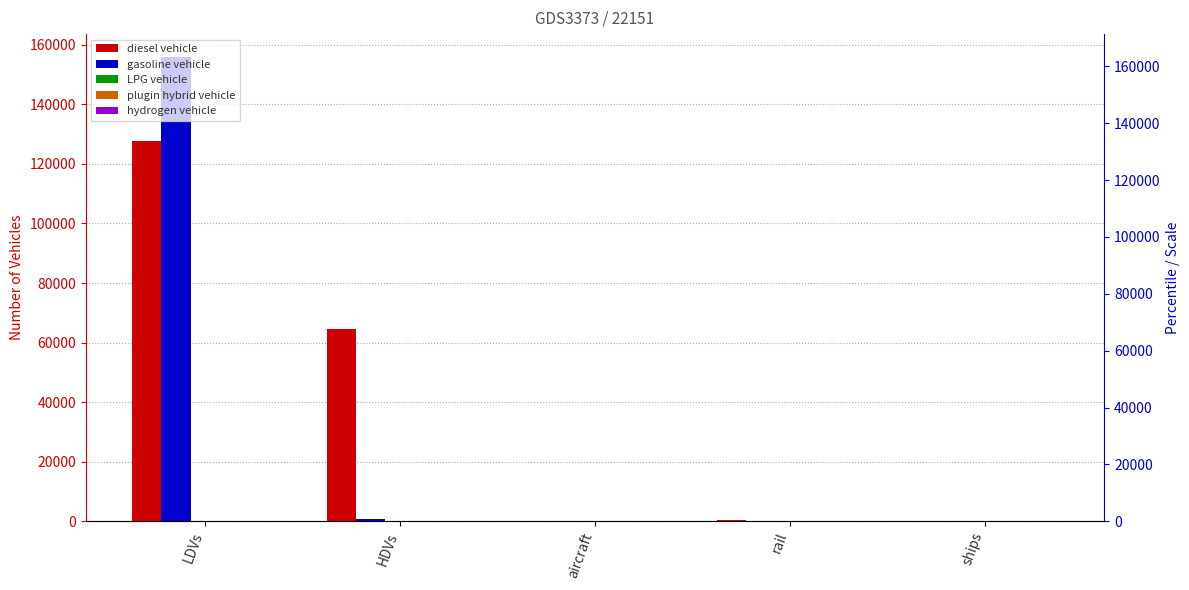

Which category has the lowest value in the LPG vehicle series?

aircraft